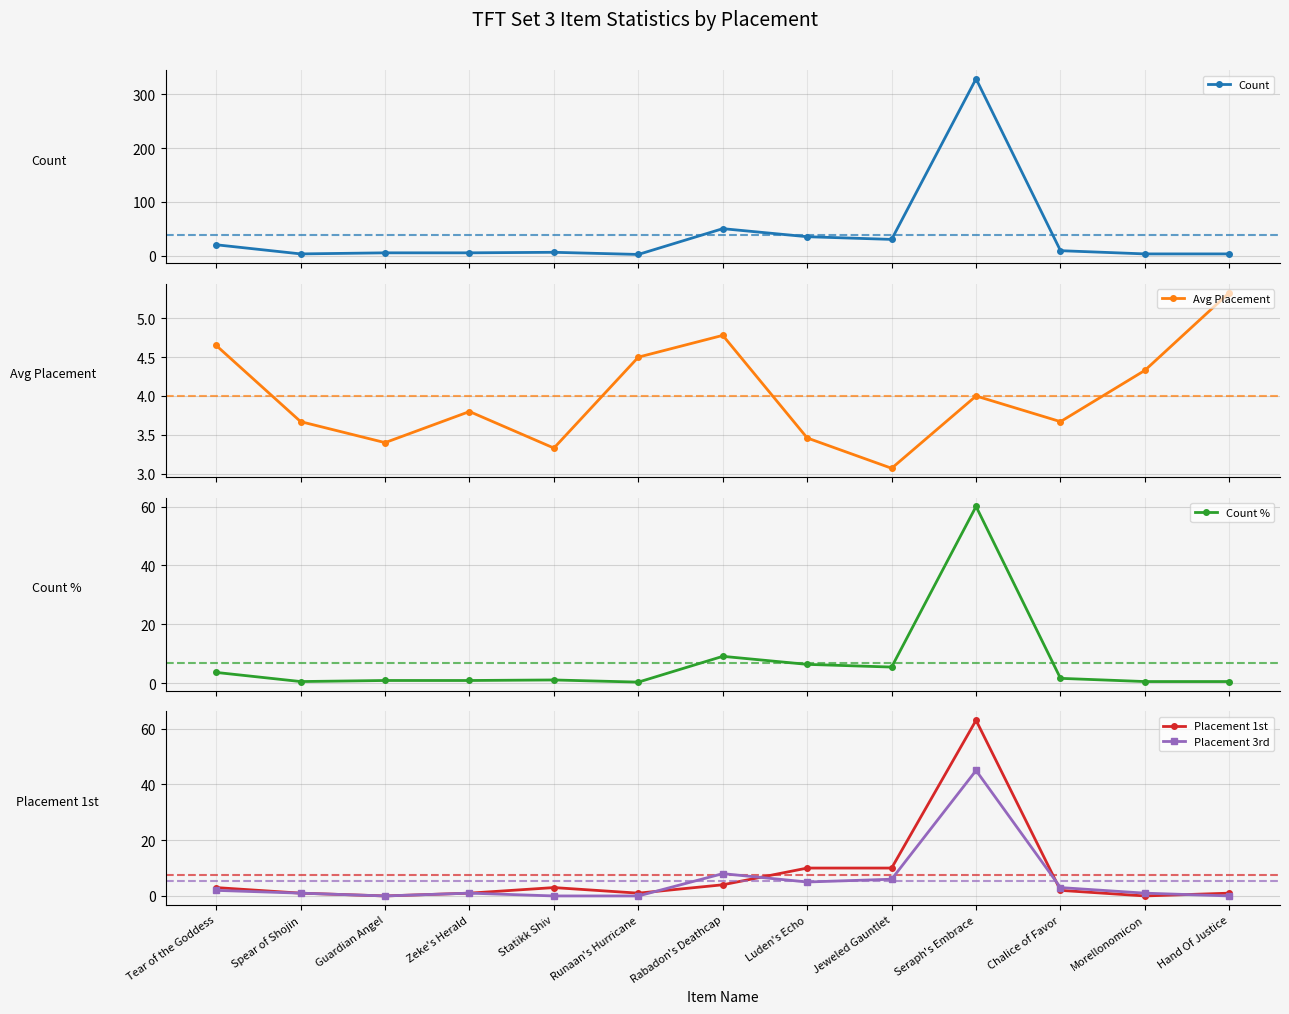

True or false: Count % and Count cross at least once.

False